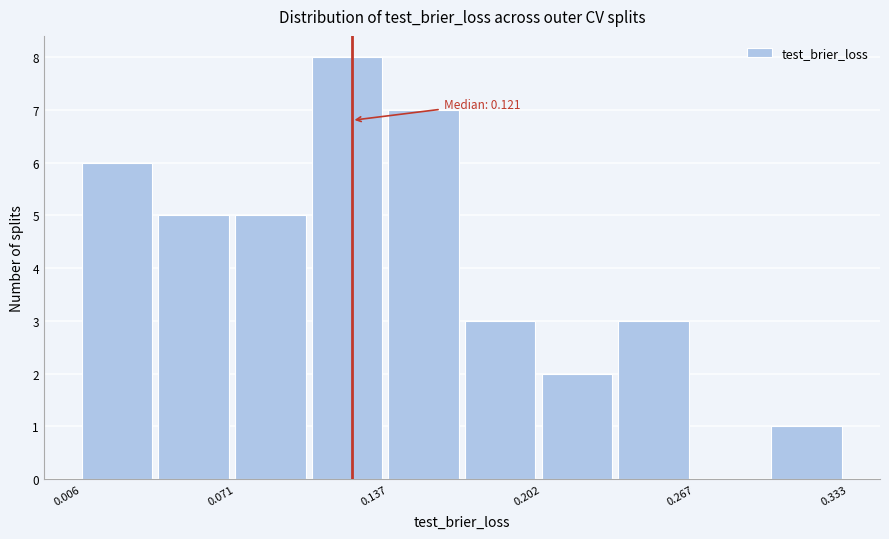

Around what value on the x-axis is the tallest bar? Give the approximate position of its centre, as read against the axis.

0.12